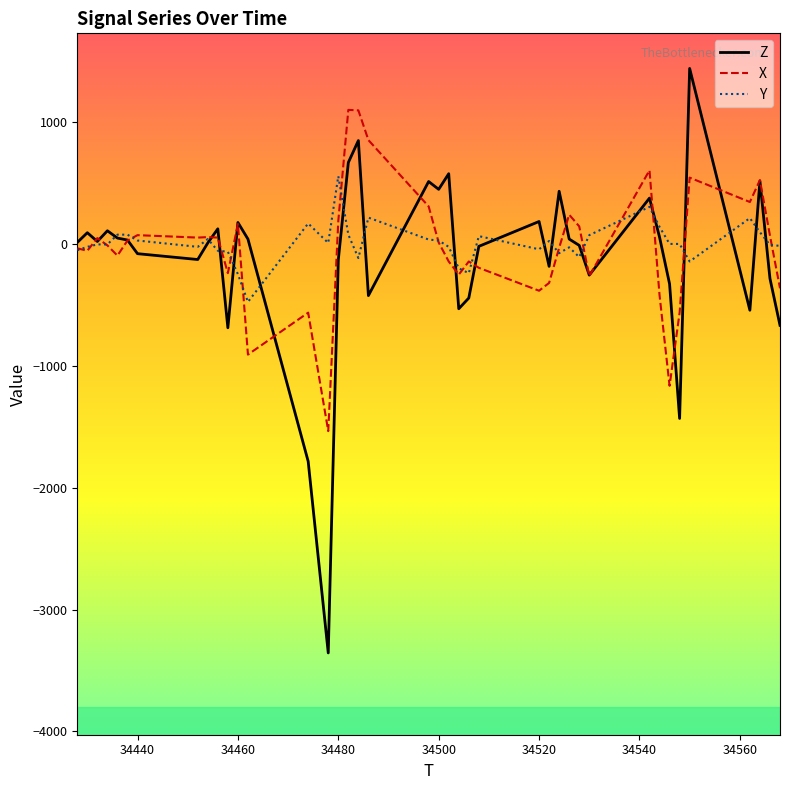

What is the smallest value displayed?

-3356